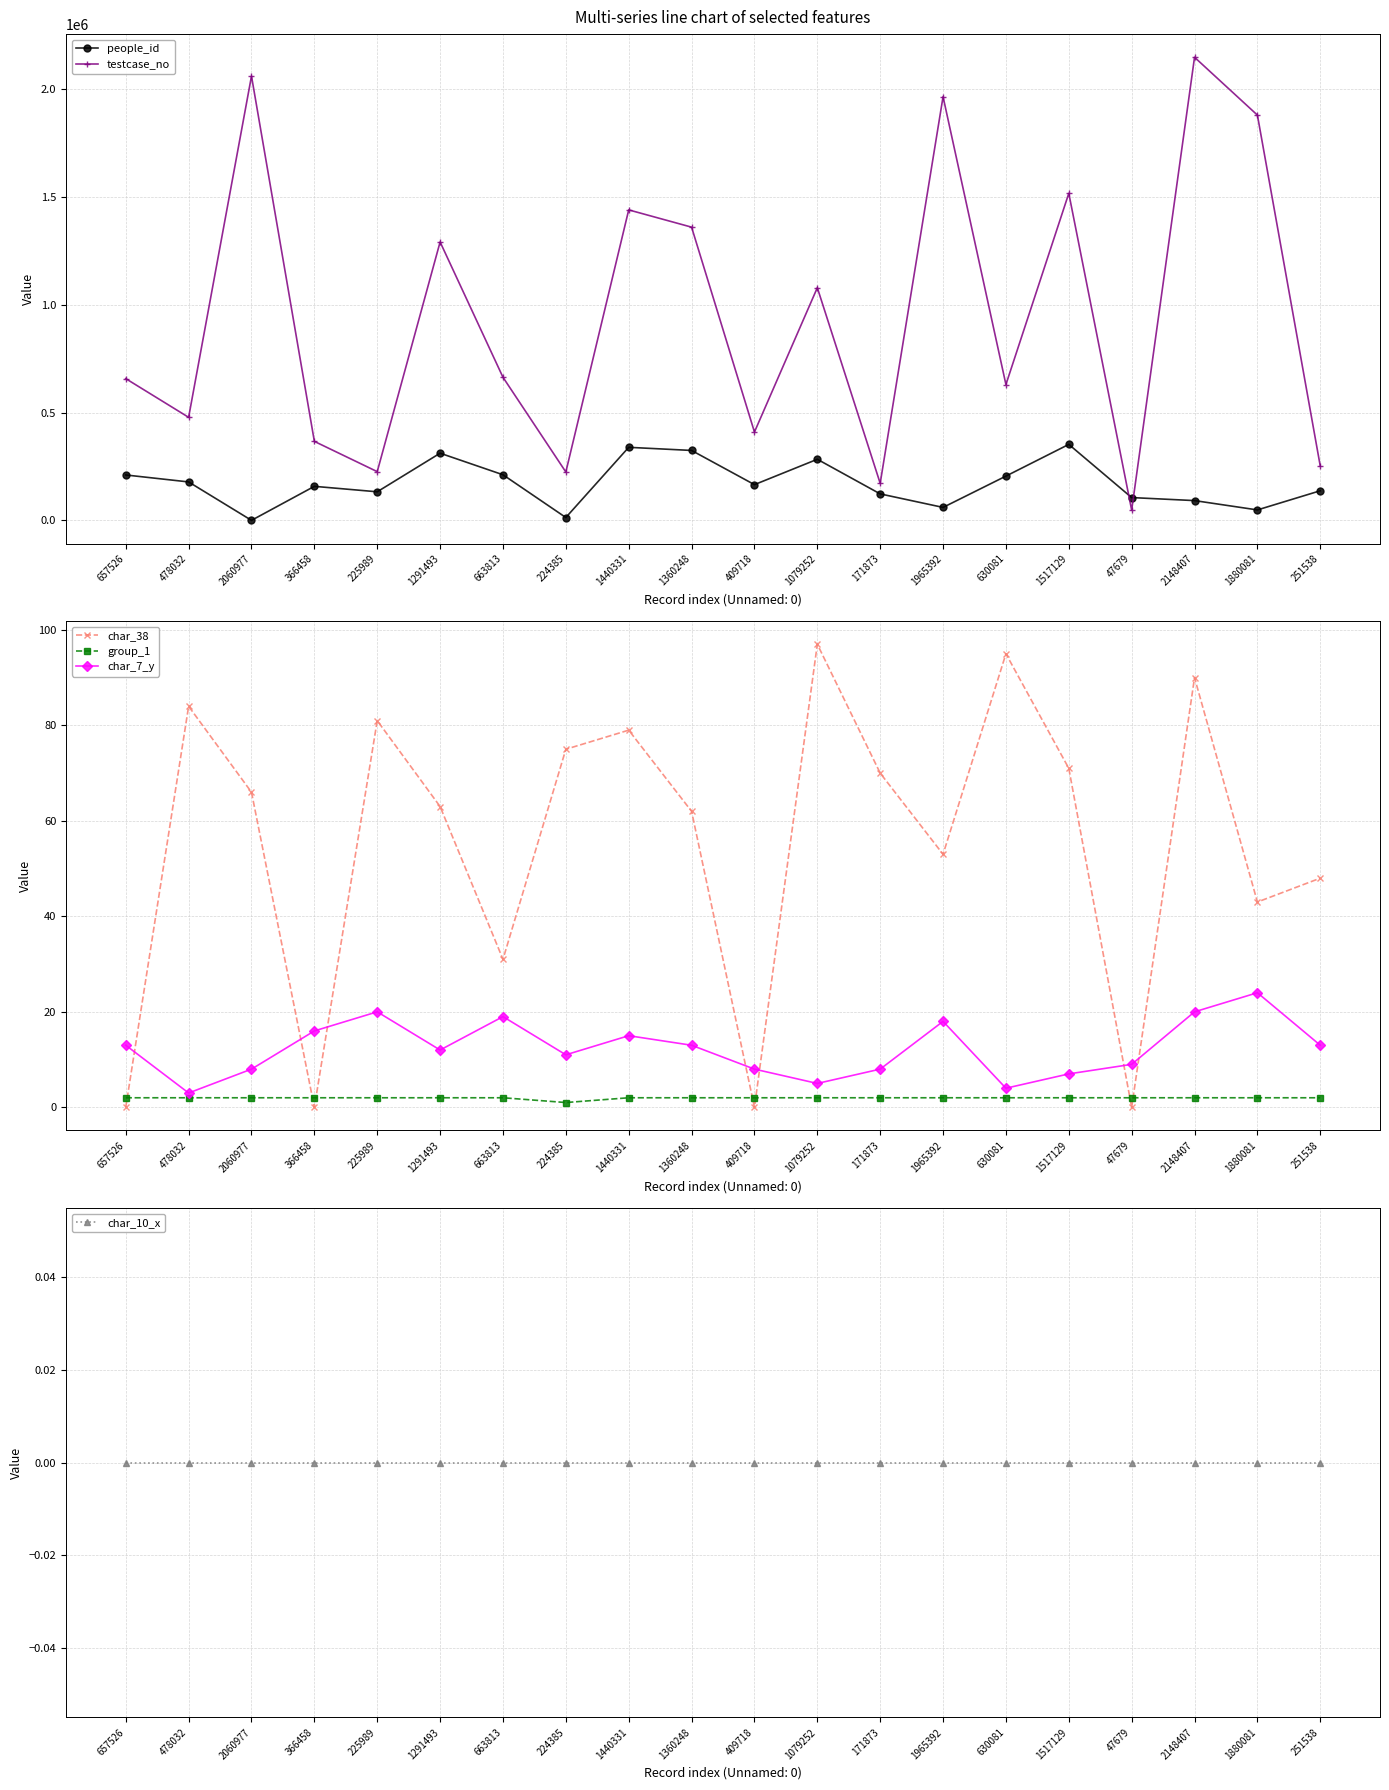

Reading left to right, what are all the values shown in this chart?

people_id: 657526=210586	478032=178286	2060977=76	366458=157867	225989=132534	1291493=311610	663813=211583	224385=13223	1440331=338869	1360248=324362	409718=165712	1079252=283419	171873=122778	1965392=60110	630081=205311	1517129=352443	47679=105739	2148407=91702	1880081=48445	251538=137365
testcase_no: 657526=657527	478032=478033	2060977=2060978	366458=366459	225989=225990	1291493=1291494	663813=663814	224385=224386	1440331=1440332	1360248=1360249	409718=409719	1079252=1079253	171873=171874	1965392=1965393	630081=630082	1517129=1517130	47679=47680	2148407=2148408	1880081=1880082	251538=251539
char_38: 657526=0	478032=84	2060977=66	366458=0	225989=81	1291493=63	663813=31	224385=75	1440331=79	1360248=62	409718=0	1079252=97	171873=70	1965392=53	630081=95	1517129=71	47679=0	2148407=90	1880081=43	251538=48
group_1: 657526=2	478032=2	2060977=2	366458=2	225989=2	1291493=2	663813=2	224385=1	1440331=2	1360248=2	409718=2	1079252=2	171873=2	1965392=2	630081=2	1517129=2	47679=2	2148407=2	1880081=2	251538=2
char_7_y: 657526=13	478032=3	2060977=8	366458=16	225989=20	1291493=12	663813=19	224385=11	1440331=15	1360248=13	409718=8	1079252=5	171873=8	1965392=18	630081=4	1517129=7	47679=9	2148407=20	1880081=24	251538=13
char_10_x: 657526=0	478032=0	2060977=0	366458=0	225989=0	1291493=0	663813=0	224385=0	1440331=0	1360248=0	409718=0	1079252=0	171873=0	1965392=0	630081=0	1517129=0	47679=0	2148407=0	1880081=0	251538=0